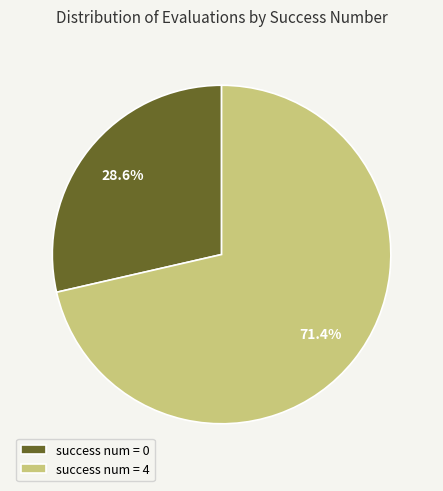

What is the total percentage of success num = 0 and success num = 4?

100.0%